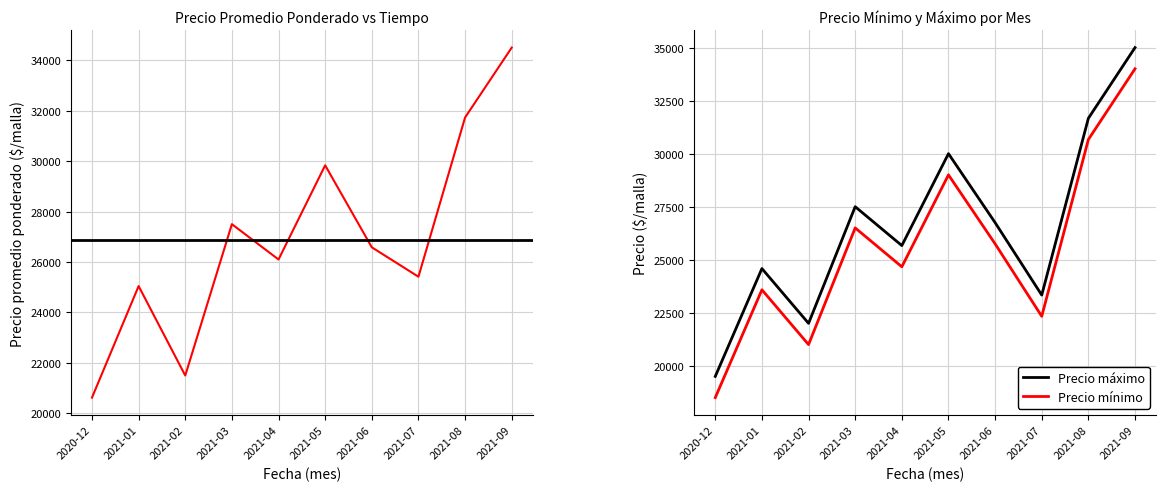

Where is the first local minimum for Precio promedio ponderado?

2021-02